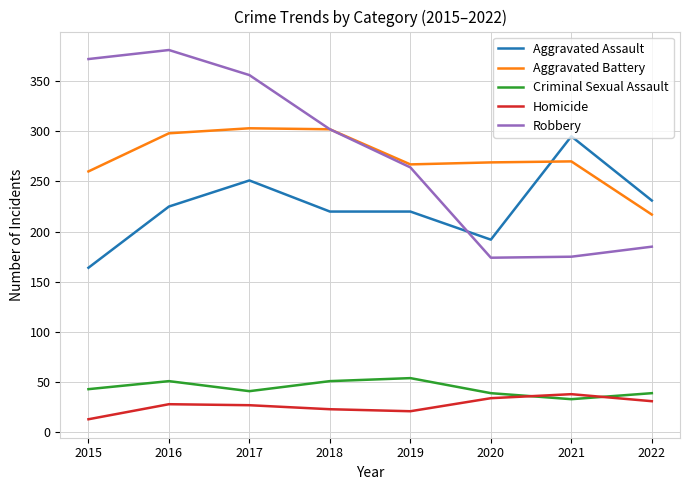

What is the sum of all Aggravated Battery values?

2186